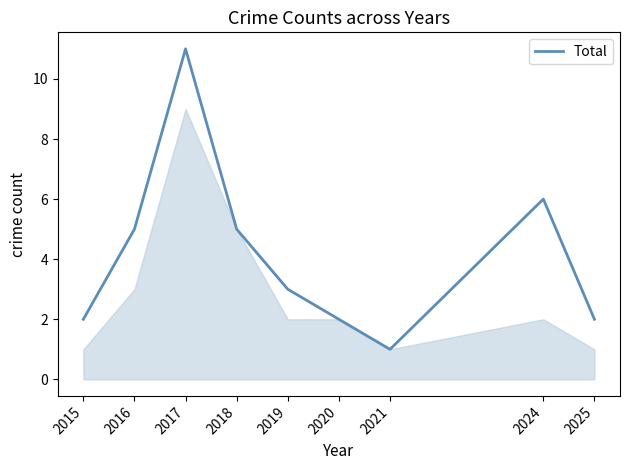

What value does the data have at 2017, to the nearest 10?

10